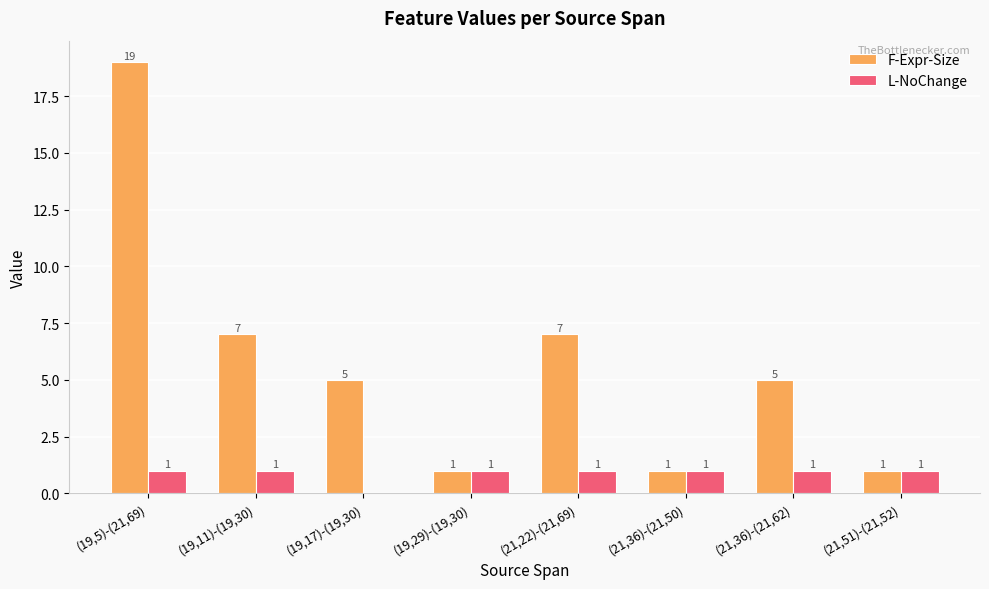

What is the total value across all series at (19,11)-(19,30)?

8